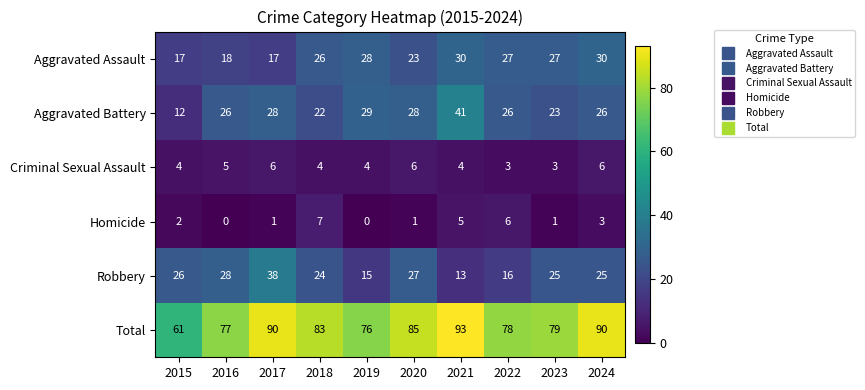

Which series has the widest spread of values?

Total